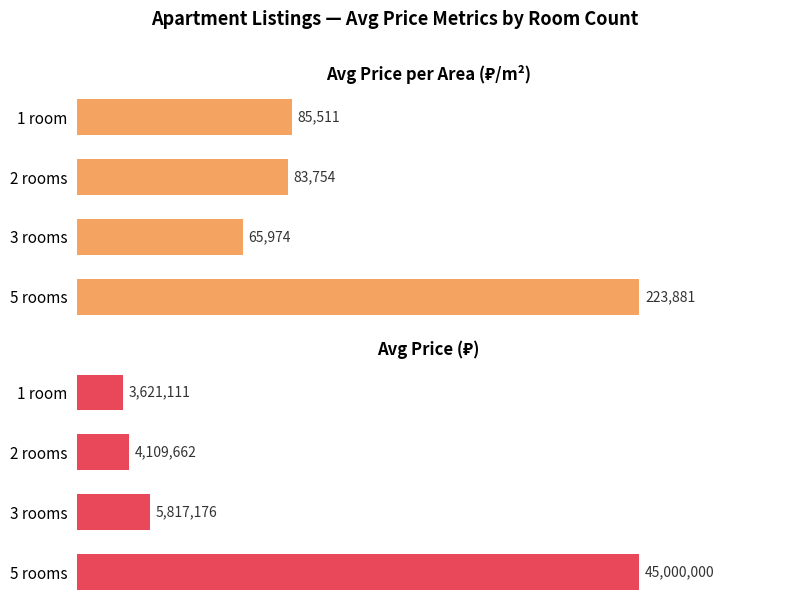

List the series in order of their peak value, highest first.

Avg Price (₽), Avg Price per Area (₽/m²)